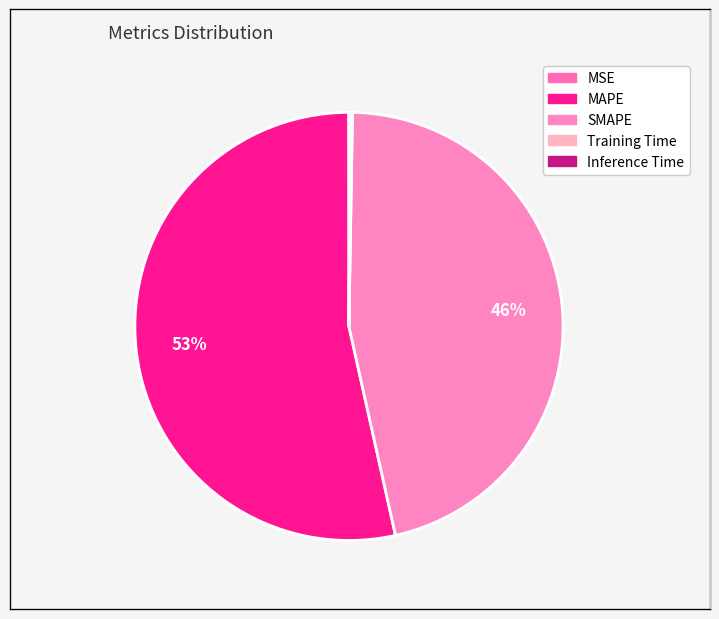

How many slices are in this pie chart?

5